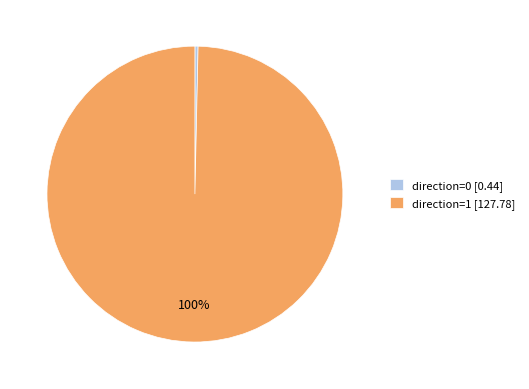

Do direction=0 [0.44] and direction=1 [127.78] together represent more than half of the pie?

Yes